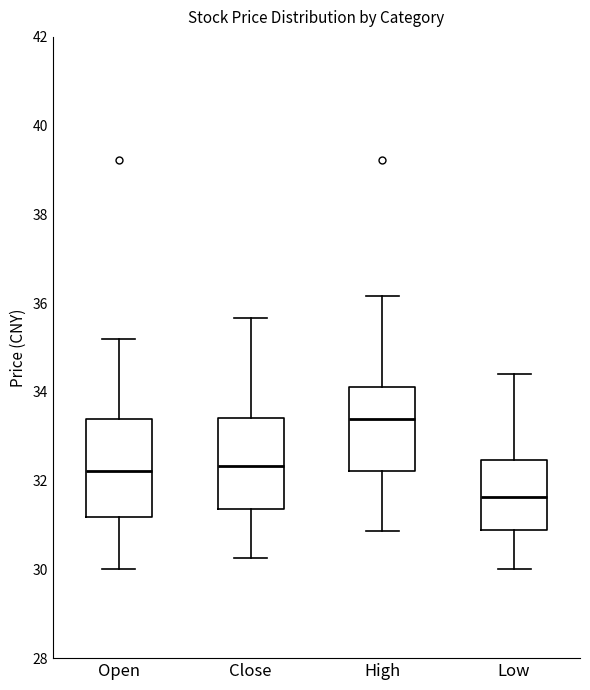

Where does the lower whisker of the box for Close end on the y-axis? The values are not printed on the chart, so give them approximately, as read against the axis.

30.2